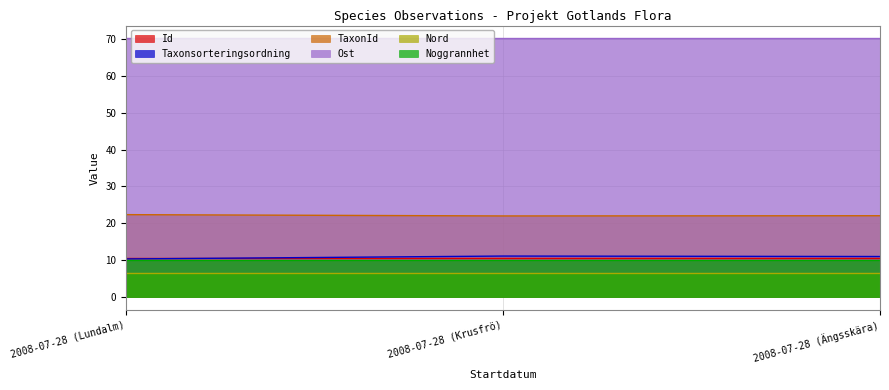

Which label corresponds to the smallest value in the chart?

2008-07-28 (Krusfrö)